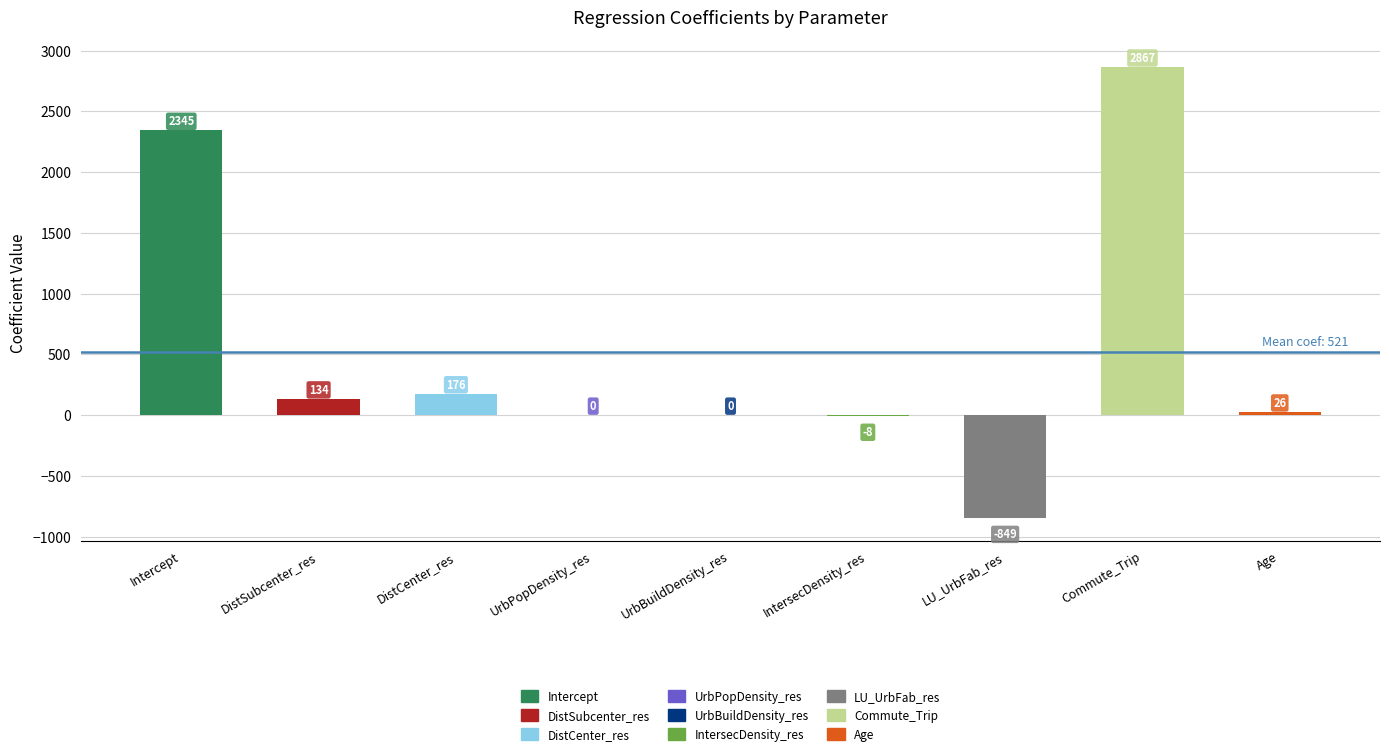

What is the greatest value displayed?

2866.7